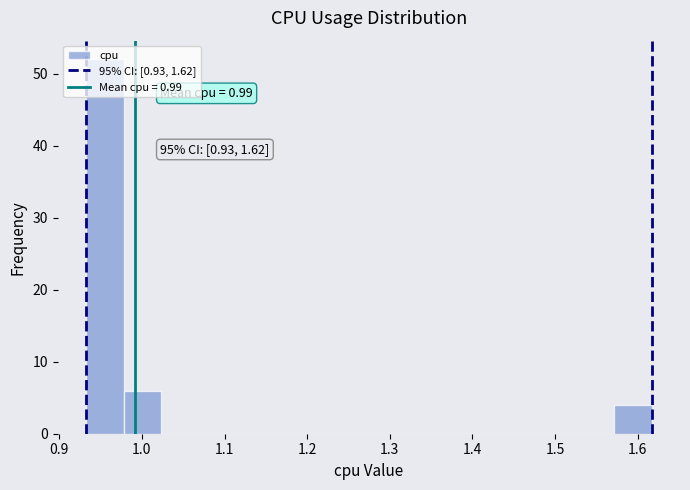

Over which range of the x-axis is the bar tallest?

0.93 to 0.98